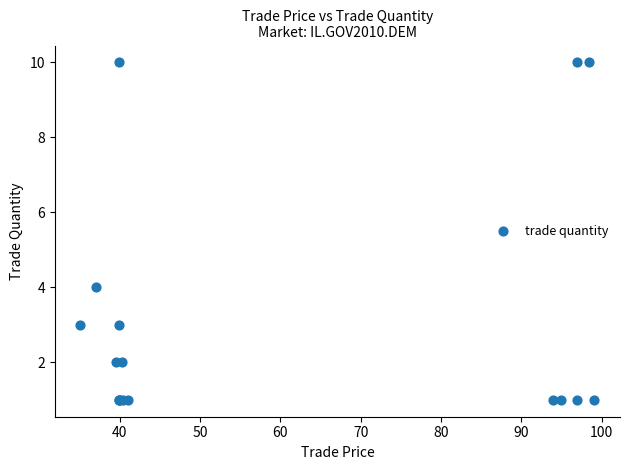

What Y value in the scatter plot is closest to 5?

4